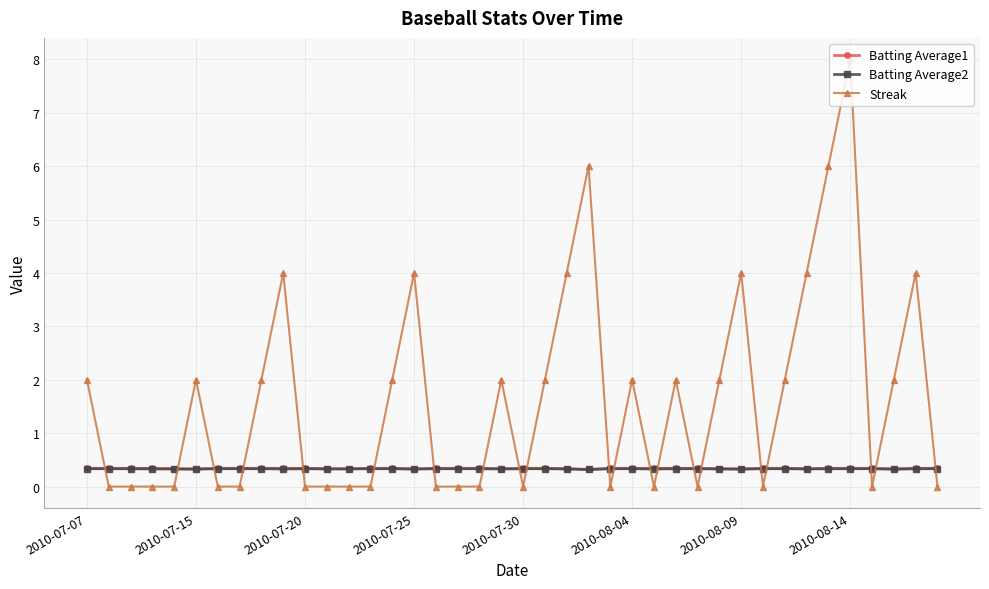

How many data points in Streak are less than 2?

20